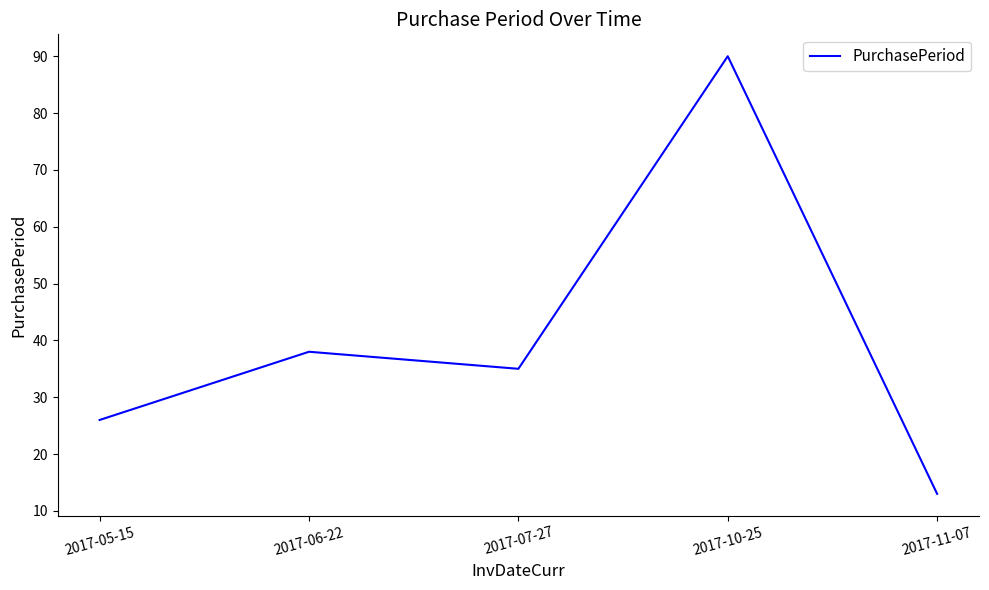

Rank the categories by value from lowest to highest.

2017-11-07, 2017-05-15, 2017-07-27, 2017-06-22, 2017-10-25